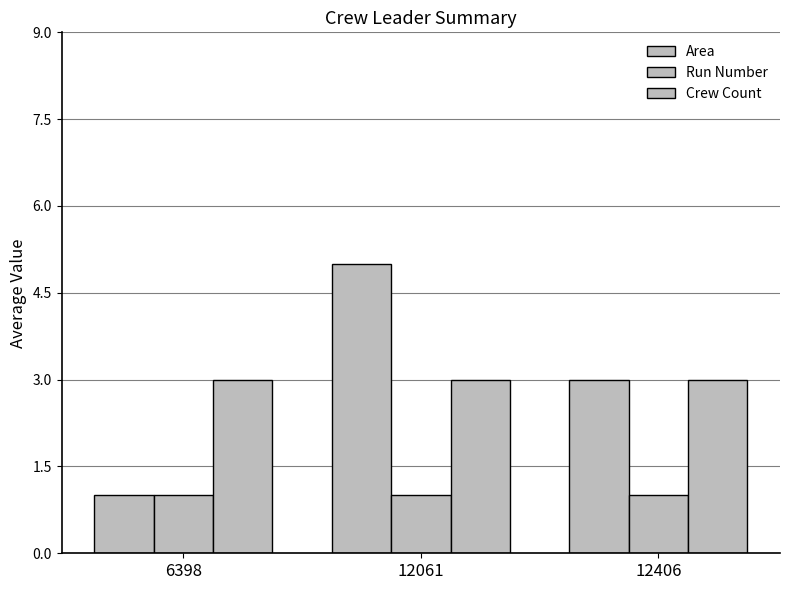

Reading left to right, extract all data points from this chart.

Area: 1	5	3
Run Number: 1	1	1
Crew Count: 3	3	3